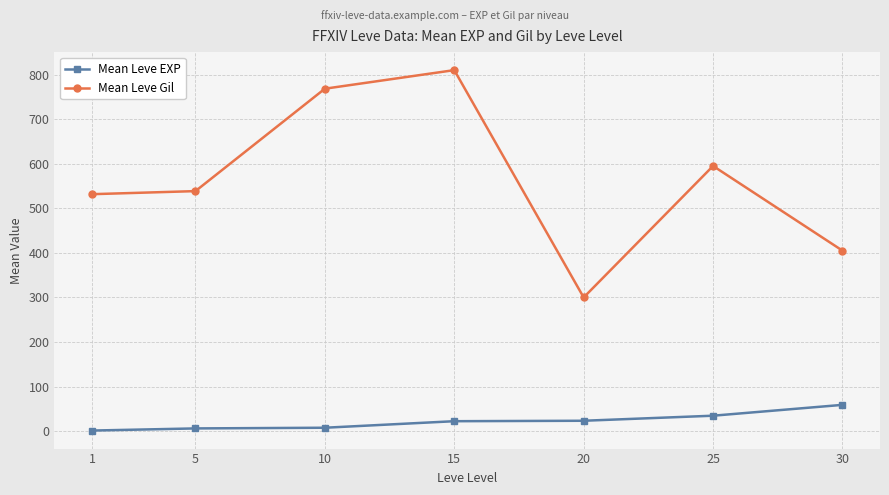

Which series has the largest total across all categories?

Mean Leve Gil